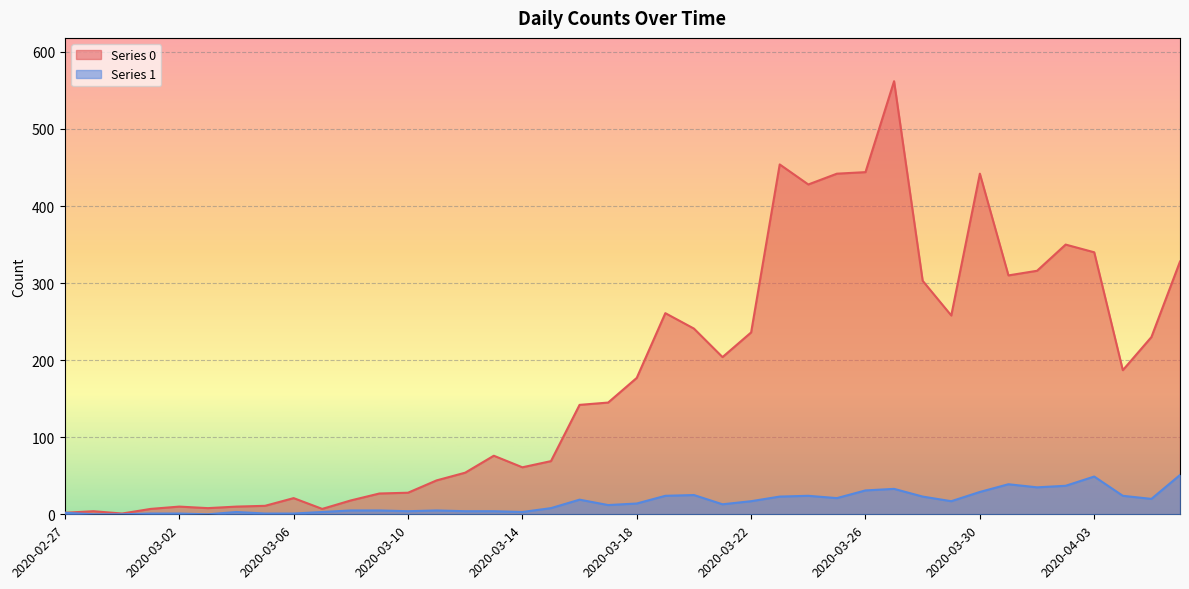

What is the sum of all Series 1 values?

630